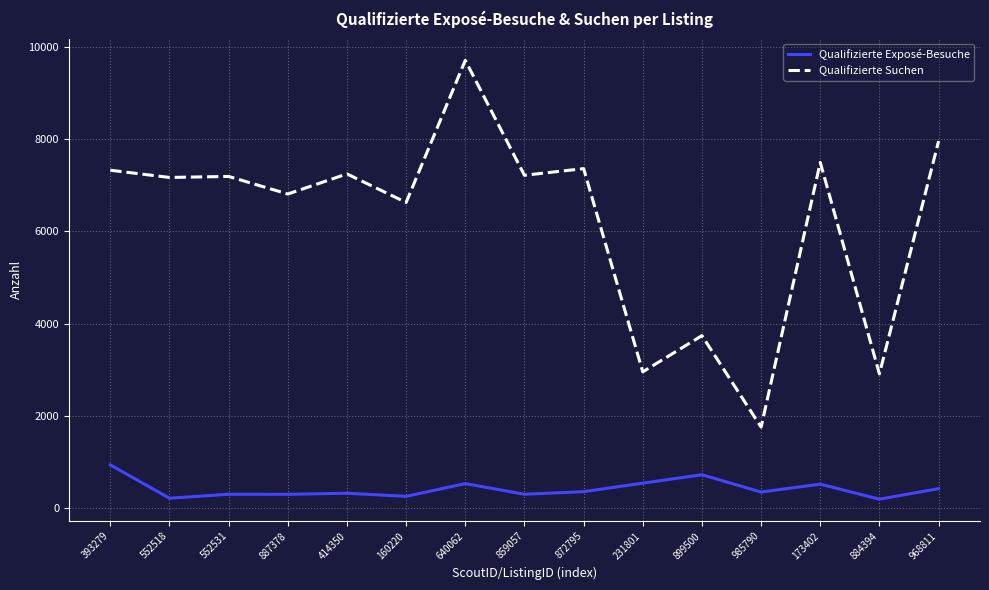

At which label does Qualifizierte Exposé-Besuche reach its peak?

393279